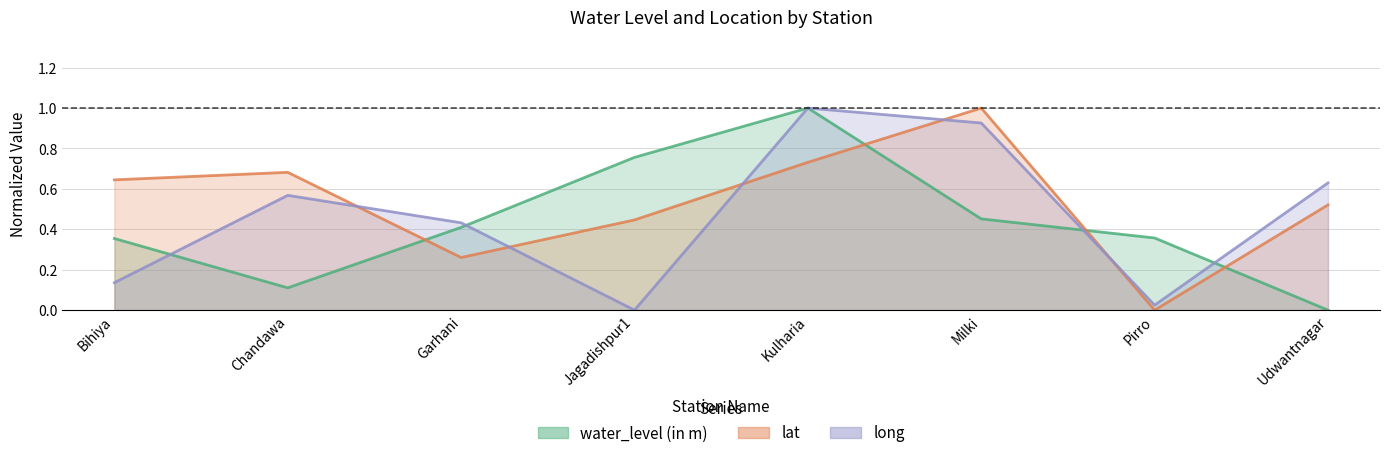

How many lines are shown in the chart?

3